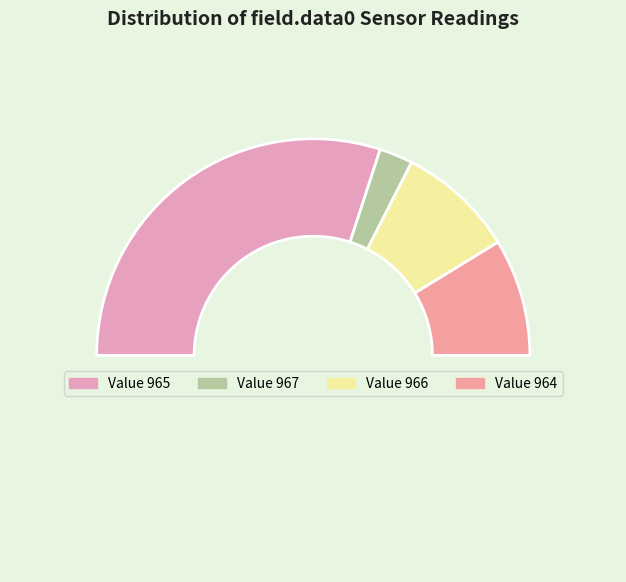

How many slices are in this pie chart?

5